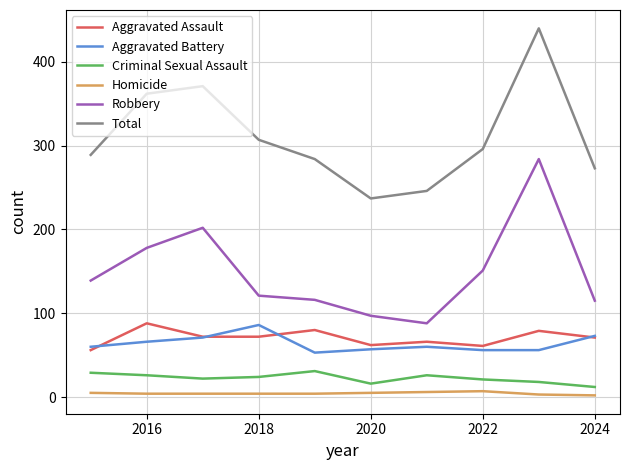

True or false: Criminal Sexual Assault and Homicide intersect in this chart.

False